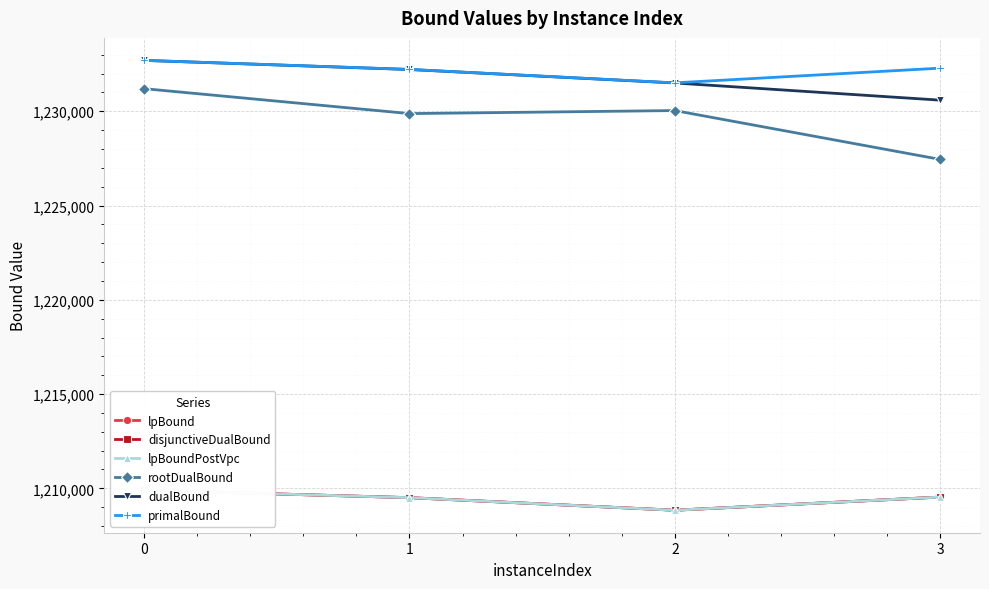

True or false: disjunctiveDualBound has more than 2 points higher than both neighbors.

False